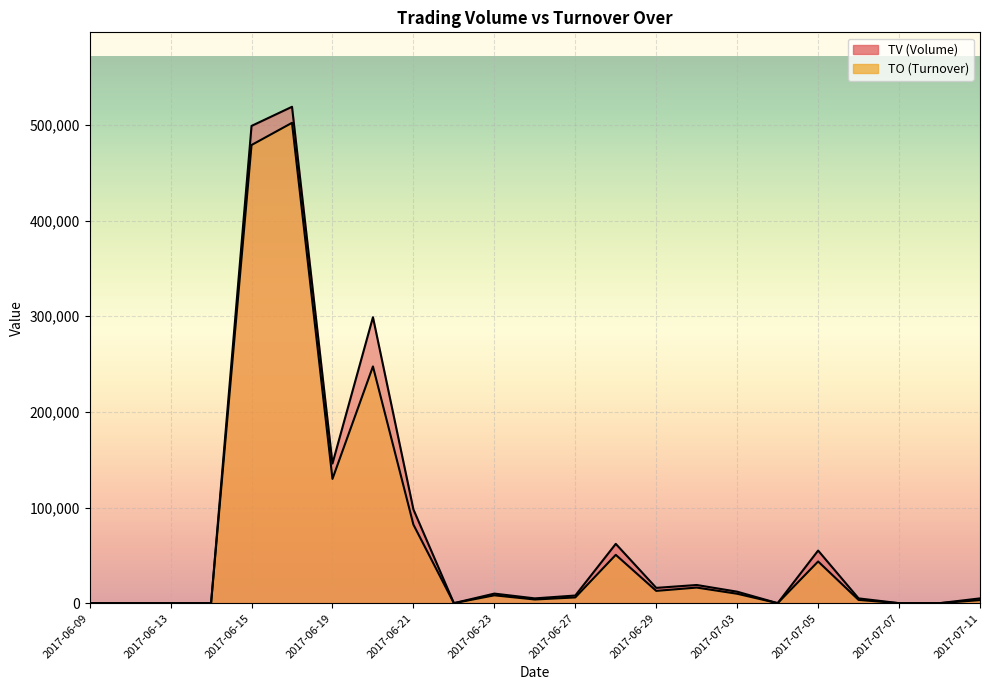

Reading right to left, list all the values displayed in this chart.

TO: 2017-07-11=3200	2017-07-10=0	2017-07-07=0	2017-07-06=3400	2017-07-05=43600	2017-07-04=0	2017-07-03=9840	2017-06-30=16310	2017-06-29=12850	2017-06-28=50540	2017-06-27=6000	2017-06-26=3850	2017-06-23=8200	2017-06-22=0	2017-06-21=82120	2017-06-20=247530	2017-06-19=129940	2017-06-16=502230	2017-06-15=479040	2017-06-14=0	2017-06-13=0	2017-06-12=0	2017-06-09=0
TV: 2017-07-11=5000	2017-07-10=0	2017-07-07=0	2017-07-06=5000	2017-07-05=55000	2017-07-04=0	2017-07-03=12000	2017-06-30=19000	2017-06-29=16000	2017-06-28=62000	2017-06-27=8000	2017-06-26=5000	2017-06-23=10000	2017-06-22=0	2017-06-21=98000	2017-06-20=299000	2017-06-19=146000	2017-06-16=519000	2017-06-15=499000	2017-06-14=0	2017-06-13=0	2017-06-12=0	2017-06-09=0